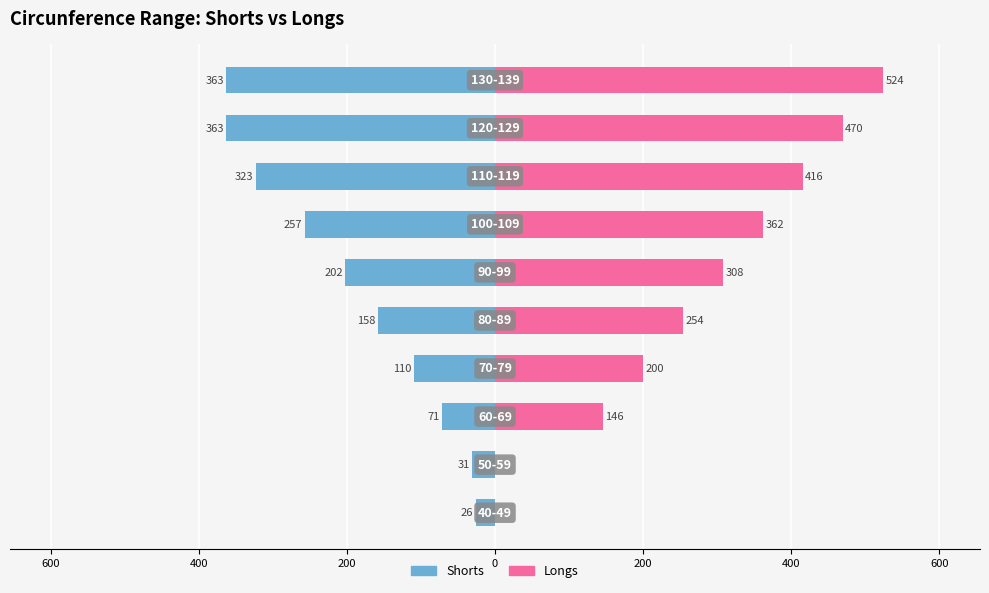

Which series has the largest total across all categories?

Longs